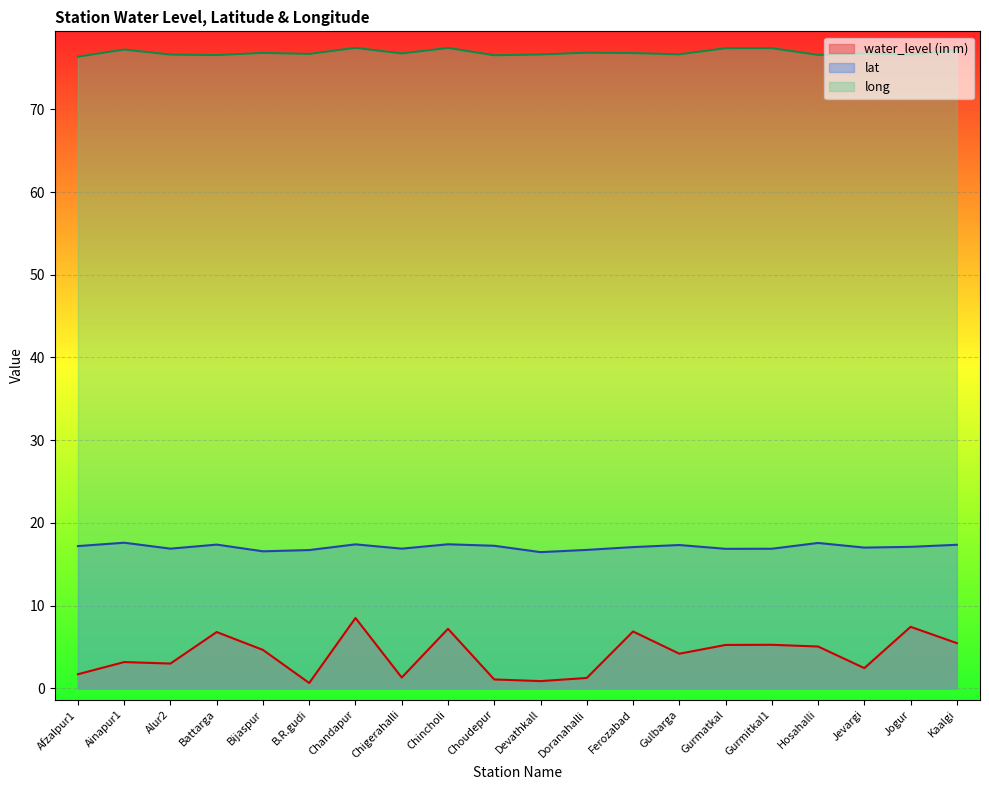

What is the label of the 12th point from the right?

Chincholi